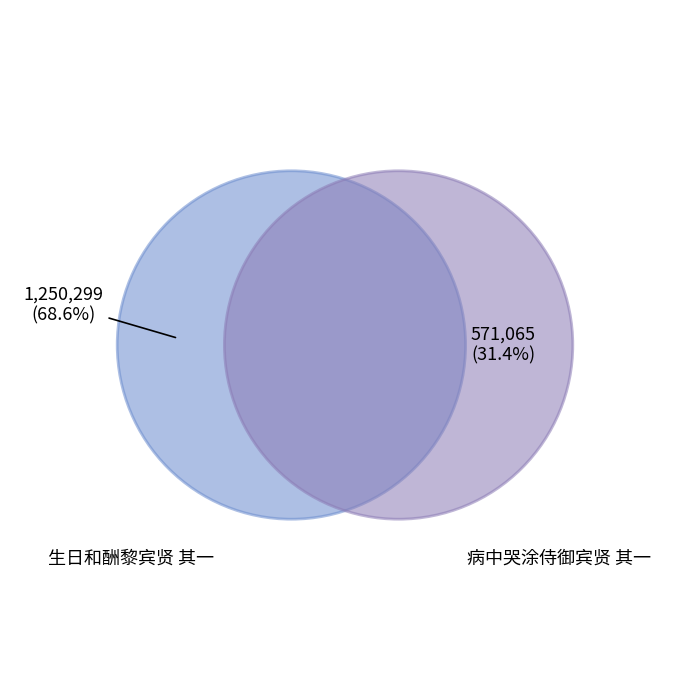

Combined, what portion of the pie is 病中哭涂侍御宾贤 其一 and 生日和酬黎宾贤 其一?

100.0%